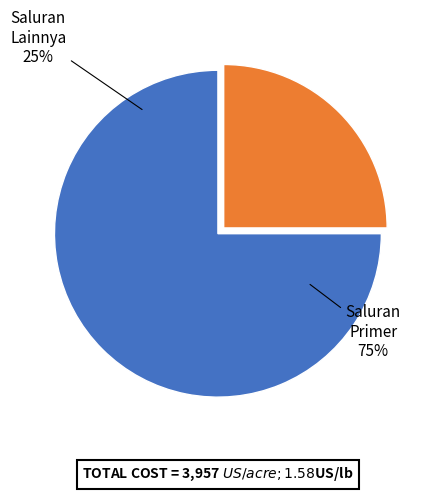

Is it true that Pembuang (m) is 31% of the pie?

False